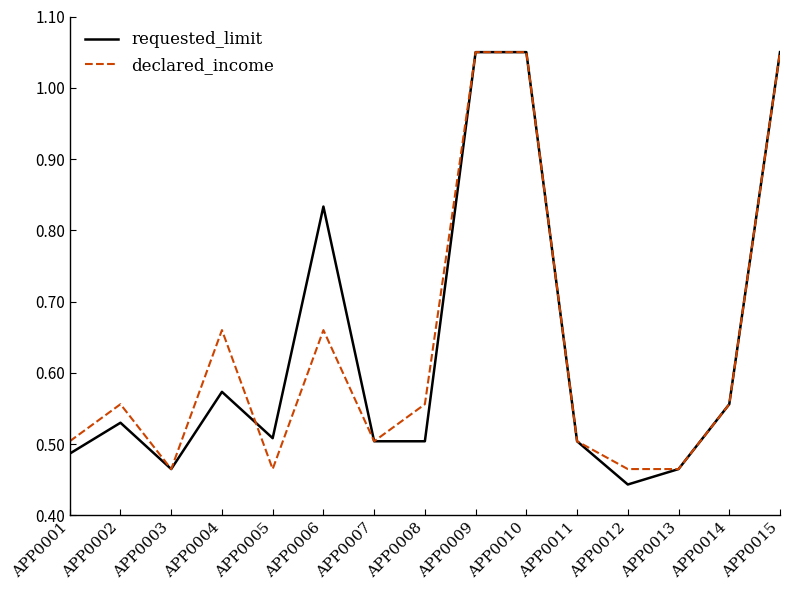

Where is the first local minimum for declared_income?

APP0003